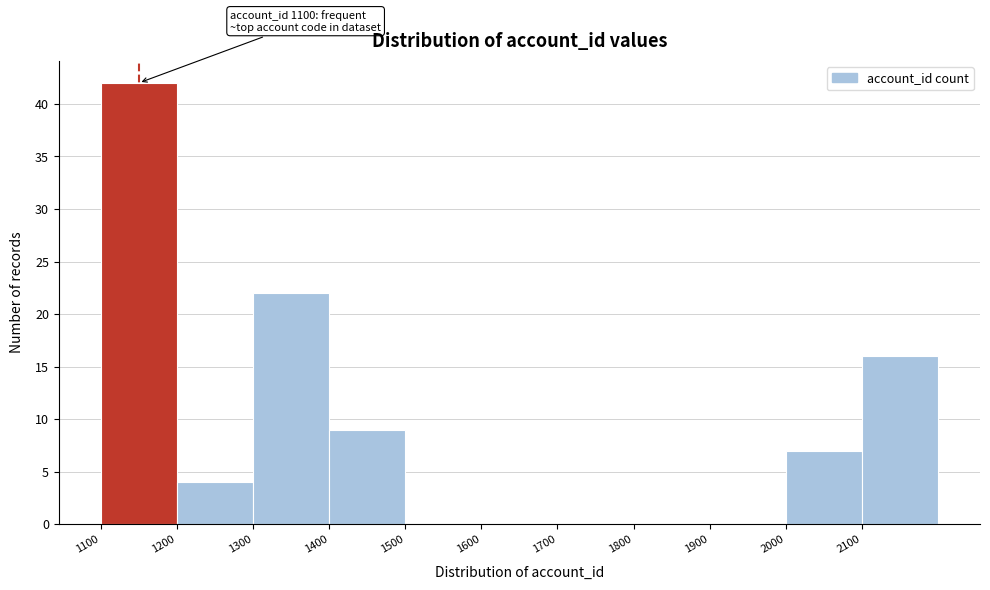

Over which range of the x-axis is the bar tallest?

1100 to 1200